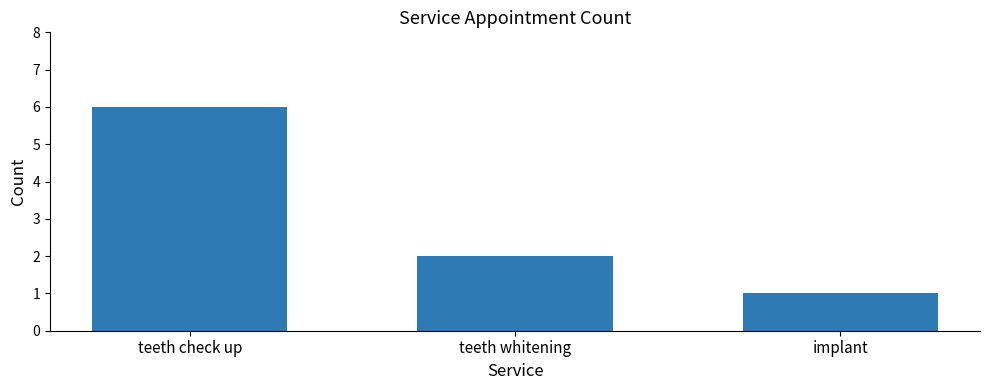

How many data points are less than 2?

1